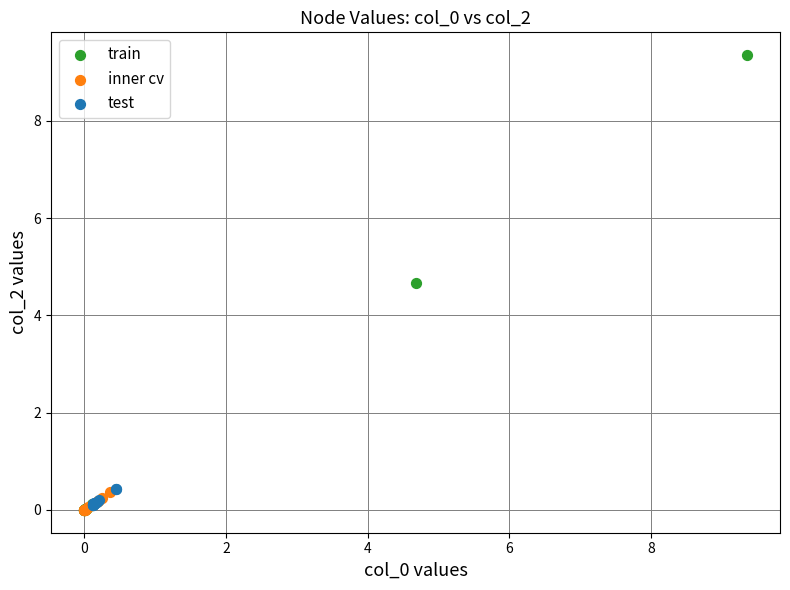

Which series reaches the maximum Y coordinate?

train